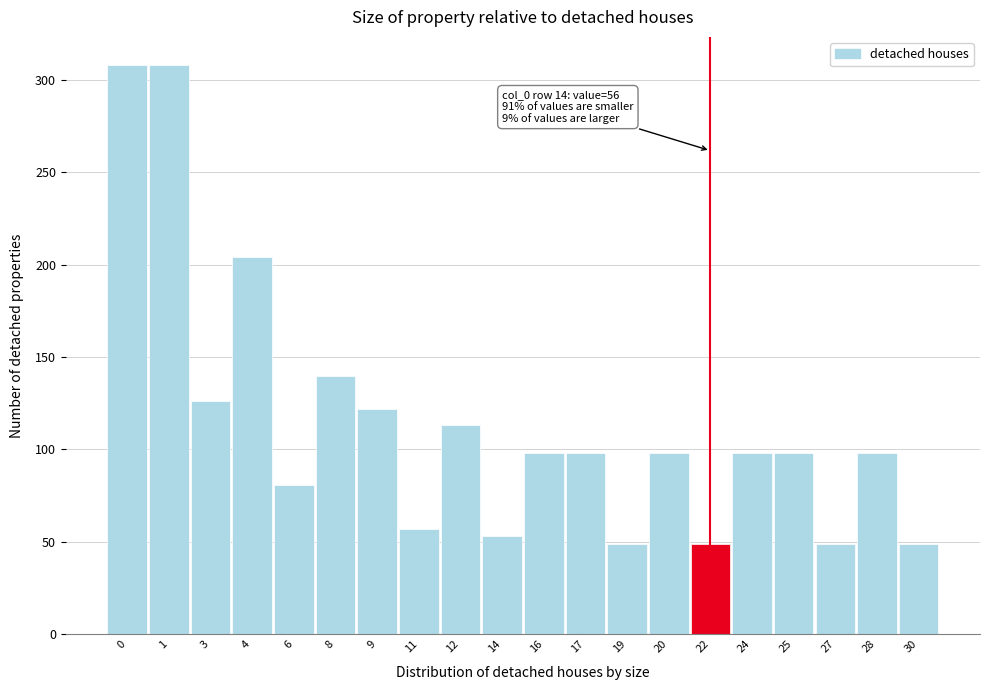

Reading left to right, list all the values displayed in this chart.

308	308	126	204	81	140	122	57	113	53	98	98	49	98	49	98	98	49	98	49